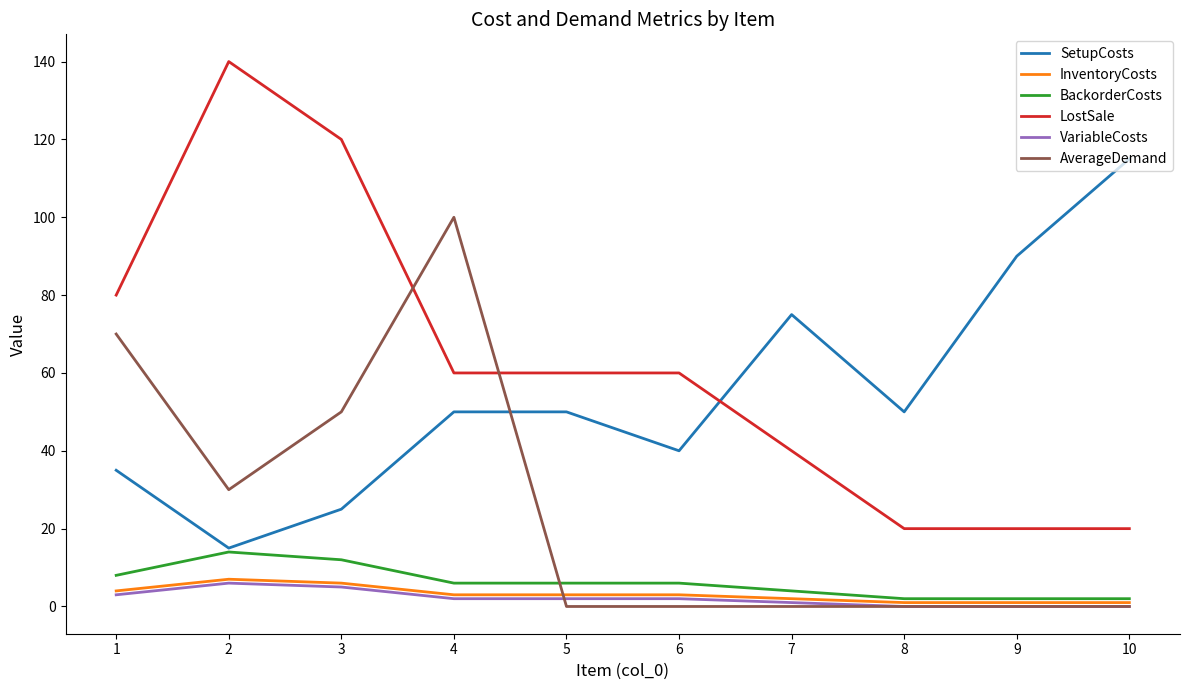

Which series has the largest range (max minus min)?

LostSale